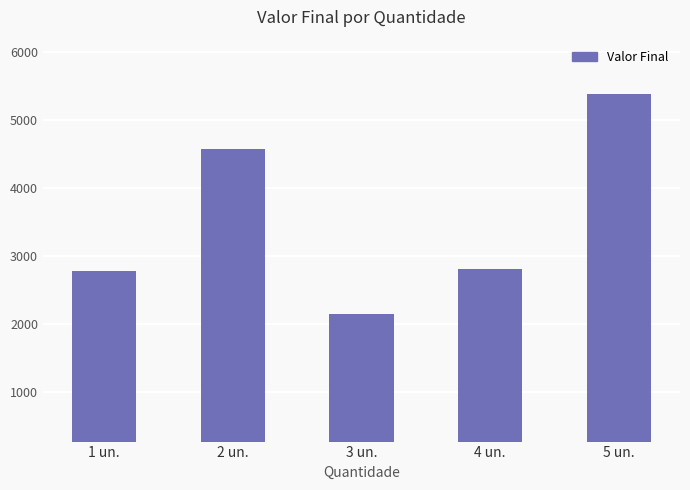

The value at 1 un. is 2774. True or false?

True